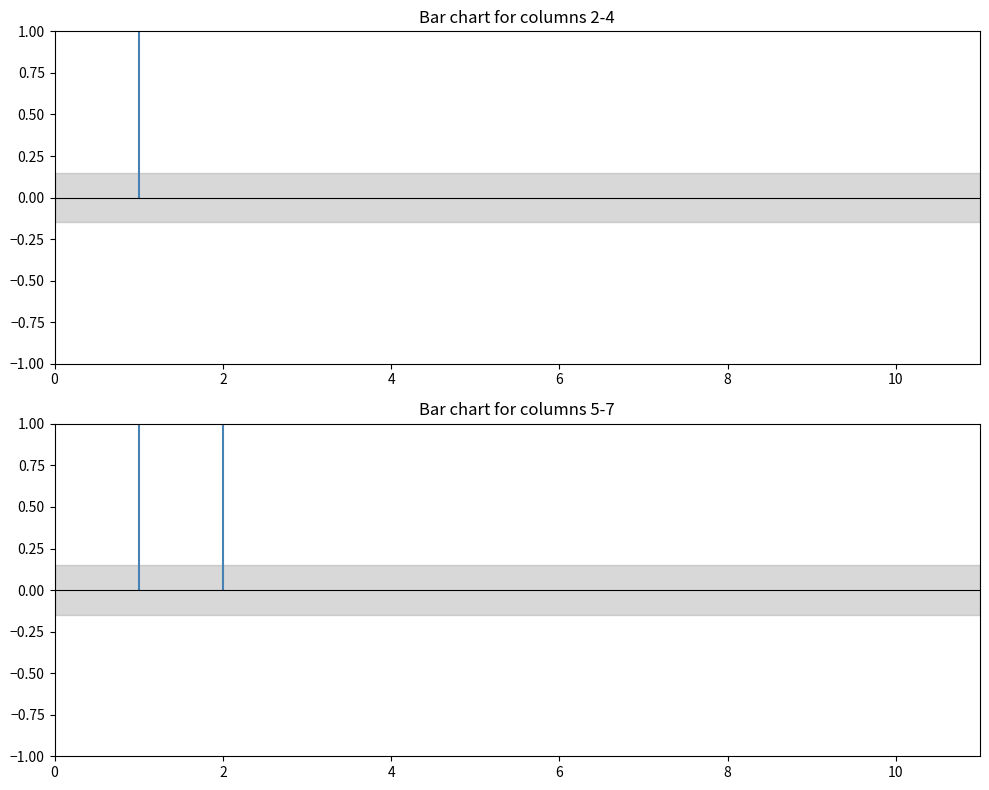

At how many categories does at least one series exceed 0?

2